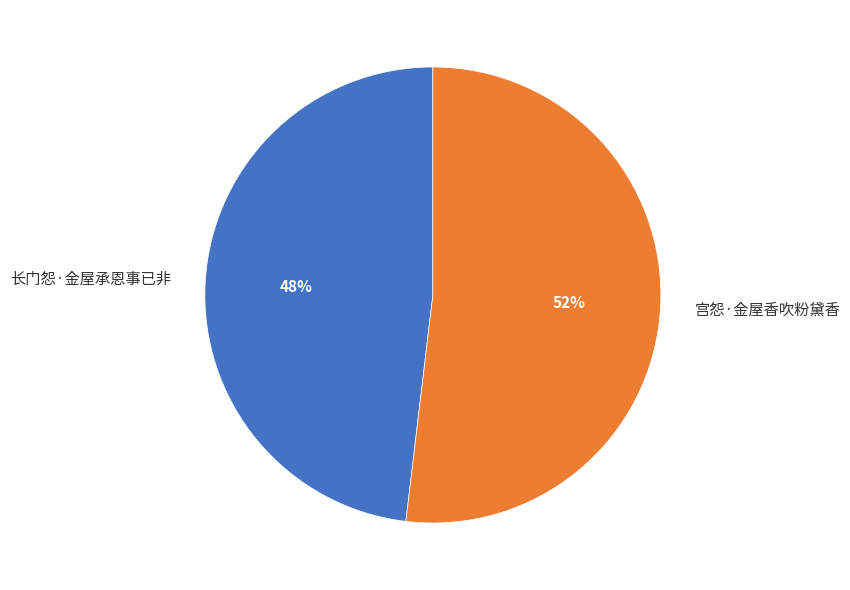

Count the number of slices in the pie.

2